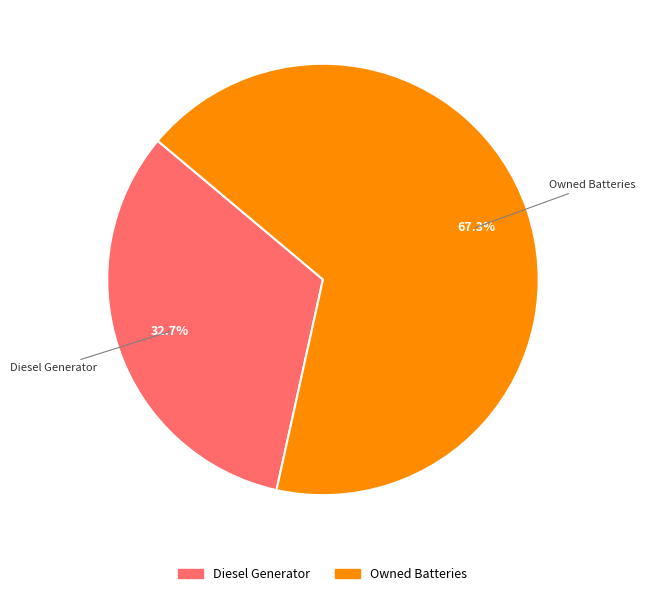

How many slices are in this pie chart?

2